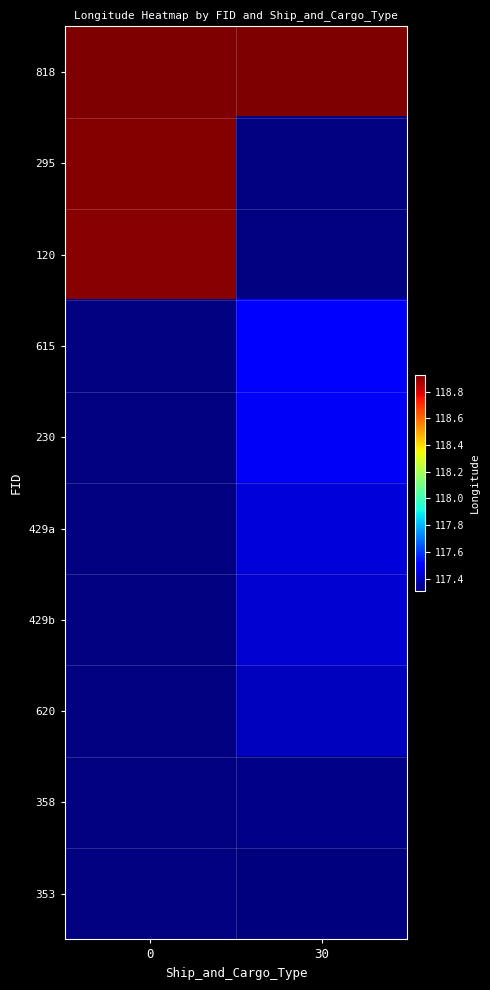

At how many categories does at least one series exceed 118?

2